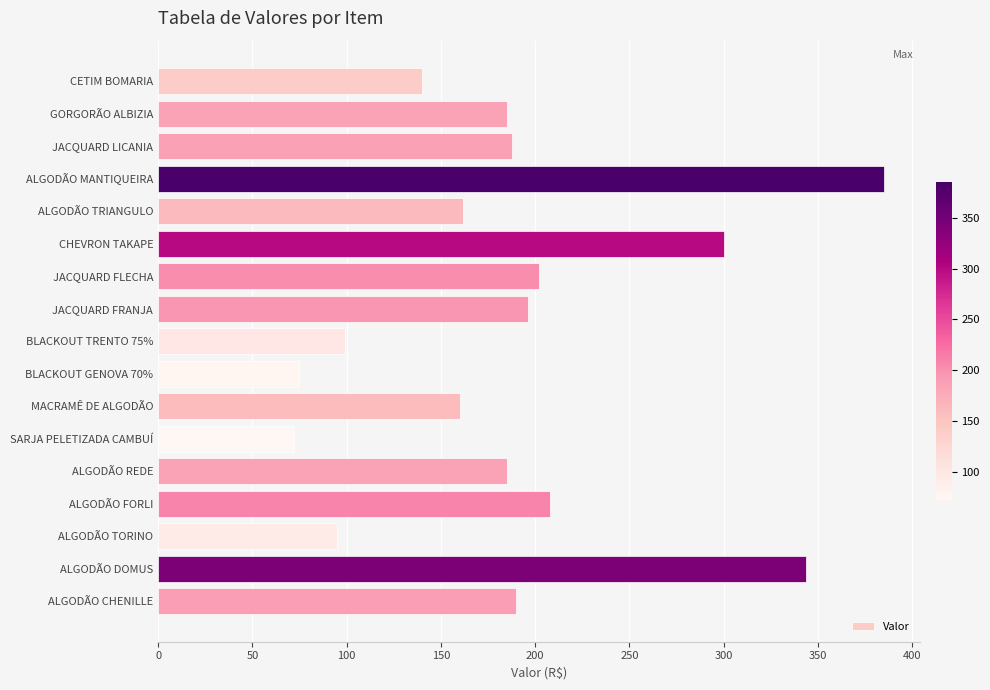

What is the value of the 1st bar from the top?

140